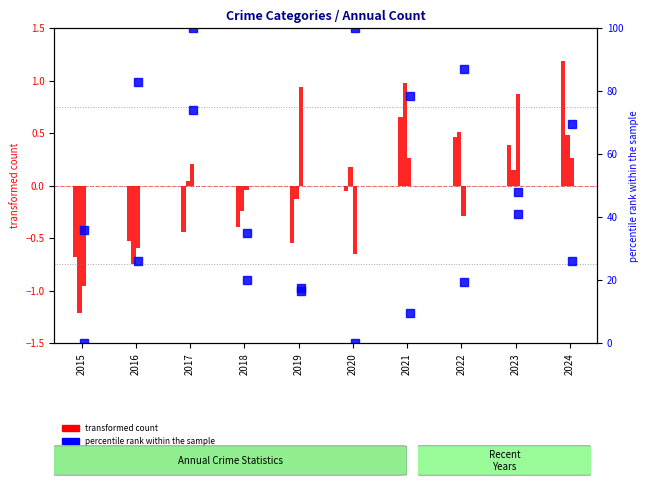

Between 2024 and 2022, which is larger?

2024